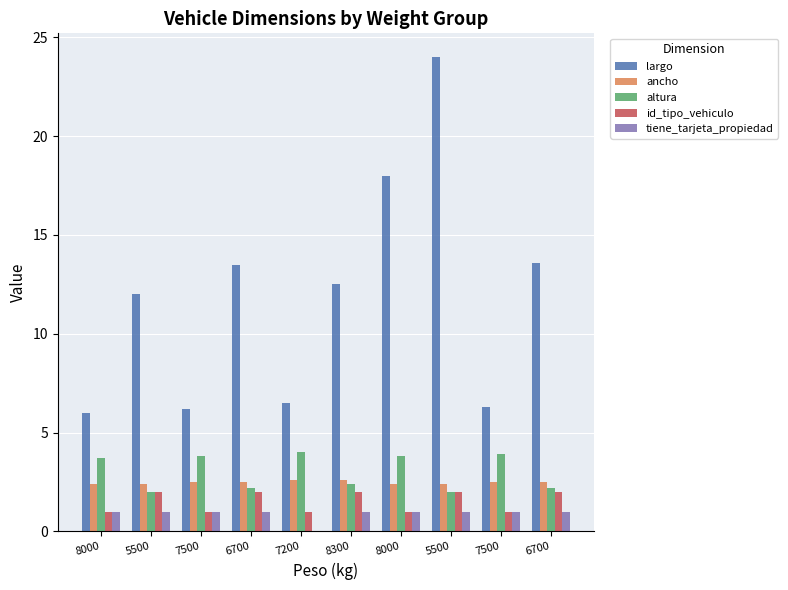

List the labels in order of id_tipo_vehiculo value, largest first.

5500, 6700, 8300, 5500, 6700, 8000, 7500, 7200, 8000, 7500